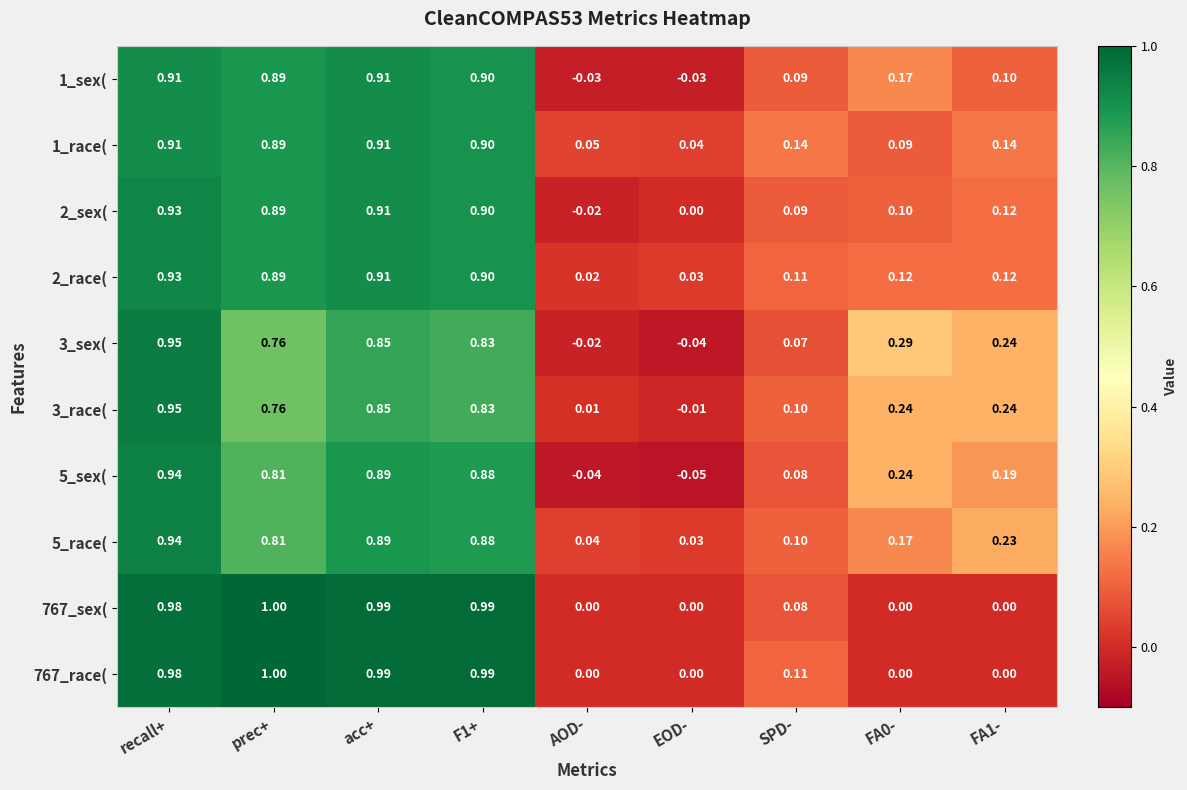

Which label corresponds to the smallest value in the chart?

EOD-